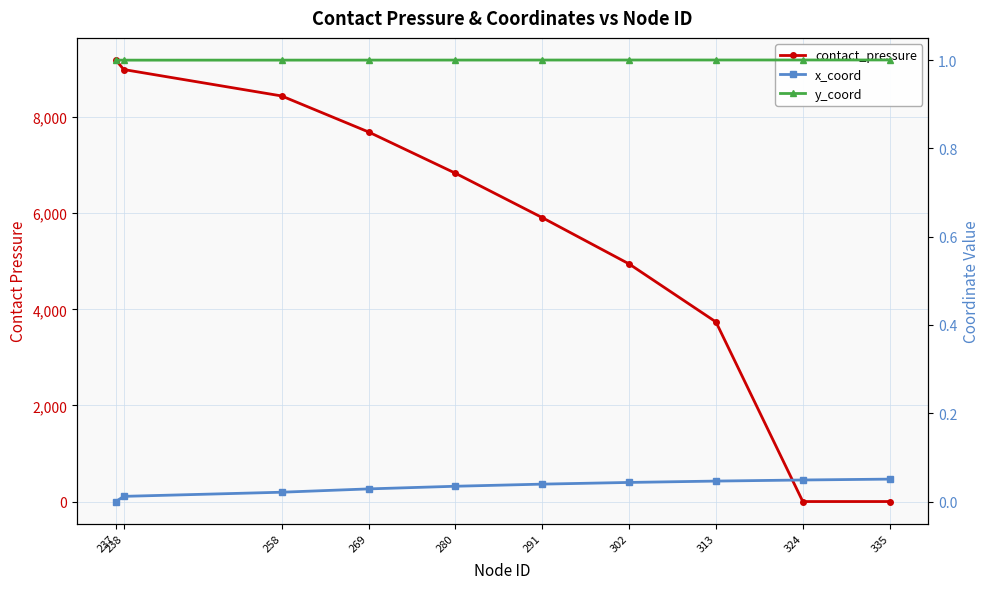

What are all the series names shown in the legend?

contact_pressure, x_coord, y_coord